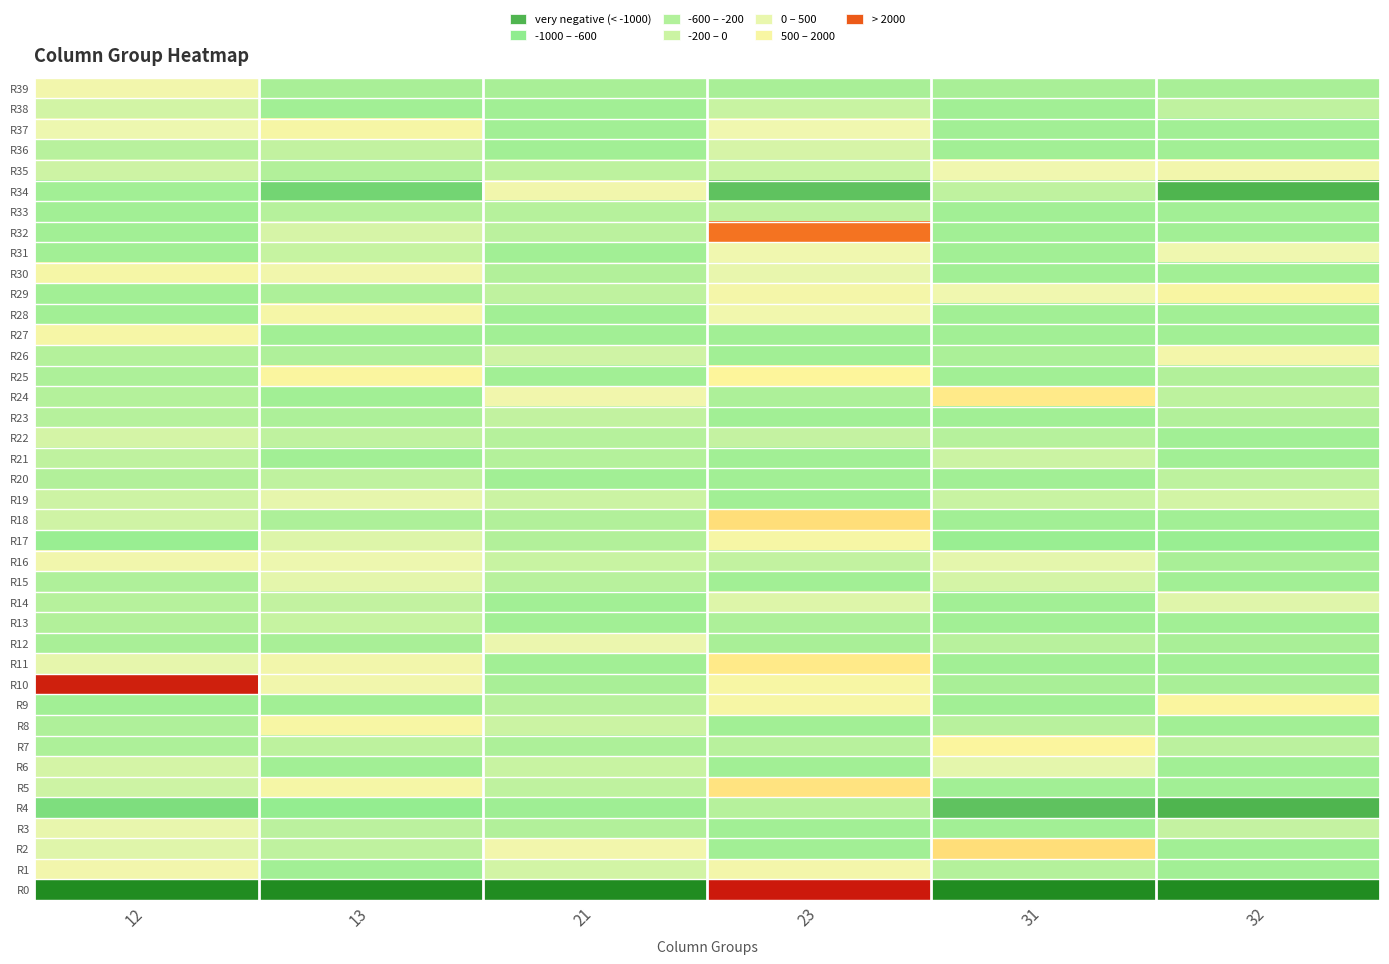

Reading left to right, extract all data points from this chart.

R0: 12=-17351	13=-23674	21=-33548	23=25115	31=-26042	32=-26629
R1: 12=530	13=-600	21=-30	23=640	31=-360	32=-600
R2: 12=160	13=-250	21=540	23=-600	31=1970	32=-600
R3: 12=260	13=-290	21=-410	23=-600	31=-600	32=-190
R4: 12=-990	13=-760	21=-630	23=-340	31=-1340	32=-1500
R5: 12=-80	13=810	21=-240	23=1880	31=-600	32=-600
R6: 12=0	13=-600	21=-120	23=-600	31=190	32=-600
R7: 12=-460	13=-260	21=-460	23=-310	31=1250	32=-290
R8: 12=-420	13=900	21=-90	23=-600	31=-330	32=-600
R9: 12=-600	13=-600	21=-330	23=870	31=-600	32=1160
R10: 12=4880	13=510	21=-500	23=940	31=-500	32=-500
R11: 12=240	13=560	21=-600	23=1740	31=-600	32=-600
R12: 12=-500	13=-500	21=270	23=-500	31=-330	32=-500
R13: 12=-400	13=-160	21=-600	23=-450	31=-600	32=-600
R14: 12=-350	13=-200	21=-600	23=120	31=-600	32=160
R15: 12=-440	13=210	21=-330	23=-600	31=0	32=-600
R16: 12=500	13=310	21=-140	23=-200	31=200	32=-500
R17: 12=-700	13=130	21=-400	23=890	31=-700	32=-700
R18: 12=-50	13=-450	21=-400	23=1980	31=-600	32=-600
R19: 12=-80	13=220	21=-90	23=-600	31=-140	32=-10
R20: 12=-410	13=-250	21=-600	23=-600	31=-600	32=-260
R21: 12=-240	13=-600	21=-380	23=-600	31=-100	32=-600
R22: 12=10	13=-250	21=-350	23=-180	31=-350	32=-600
R23: 12=-350	13=-460	21=-200	23=-600	31=-600	32=-400
R24: 12=-370	13=-600	21=510	23=-450	31=1740	32=-270
R25: 12=-460	13=1190	21=-600	23=1350	31=-600	32=-390
R26: 12=-380	13=-430	21=-50	23=-600	31=-470	32=610
R27: 12=830	13=-600	21=-600	23=-600	31=-600	32=-600
R28: 12=-600	13=760	21=-600	23=460	31=-600	32=-600
R29: 12=-600	13=-460	21=-250	23=660	31=370	32=1010
R30: 12=810	13=510	21=-410	23=250	31=-600	32=-600
R31: 12=-600	13=-150	21=-600	23=360	31=-600	32=330
R32: 12=-600	13=40	21=-300	23=3640	31=-600	32=-600
R33: 12=-600	13=-340	21=-340	23=-250	31=-600	32=-600
R34: 12=-580	13=-1120	21=510	23=-1320	31=-250	32=-1500
R35: 12=-70	13=-400	21=-270	23=-130	31=370	32=540
R36: 12=-330	13=-210	21=-600	23=40	31=-600	32=-600
R37: 12=300	13=880	21=-600	23=360	31=-600	32=-600
R38: 12=-30	13=-600	21=-600	23=-120	31=-600	32=-250
R39: 12=520	13=-500	21=-500	23=-500	31=-500	32=-500